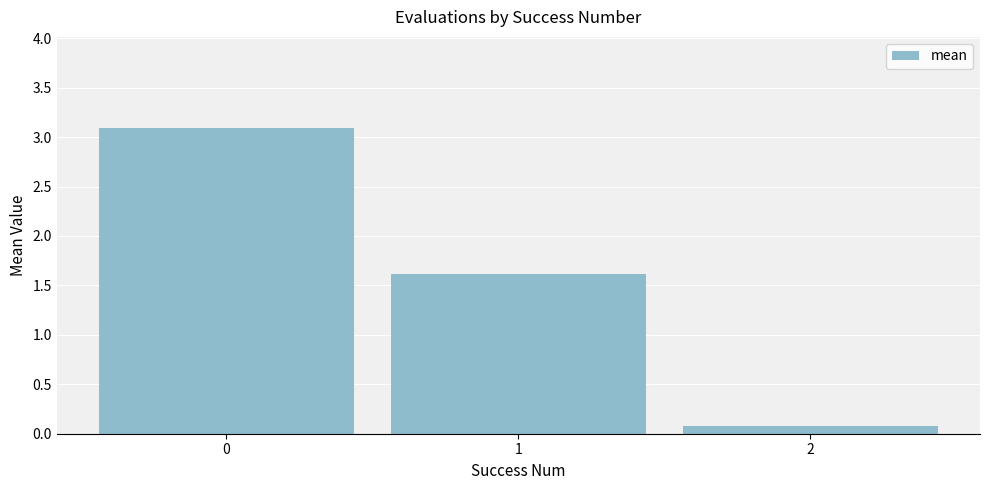

At which label is the value closest to 1?

1